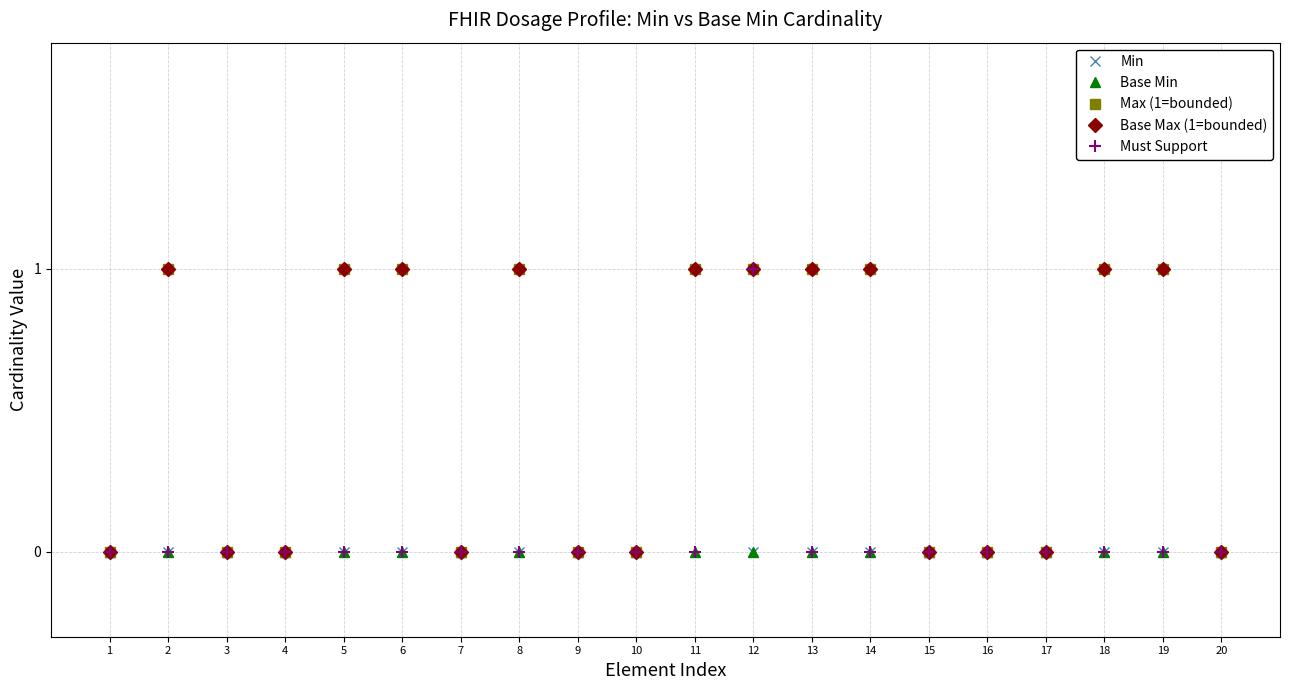

True or false: Min and Base Max (1=bounded) cross at least once.

False